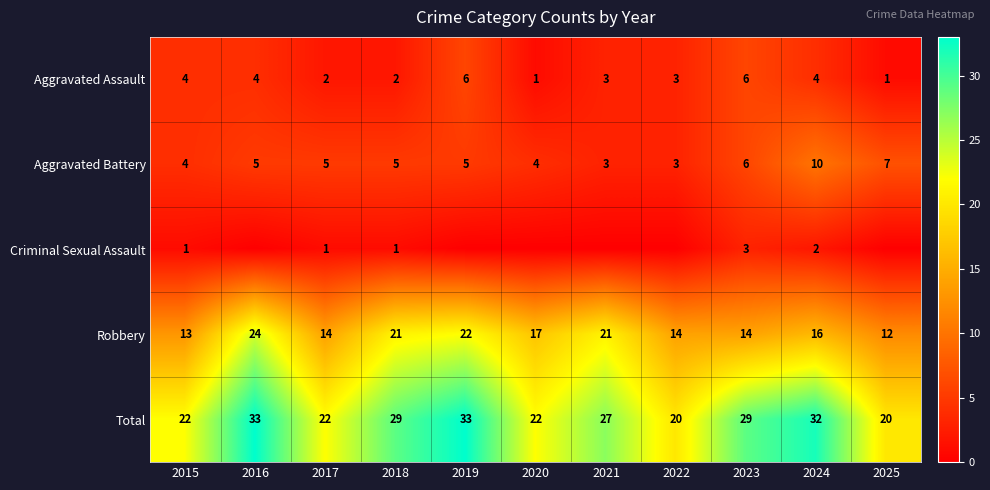

True or false: Robbery has a value of 24 at 2024.

False